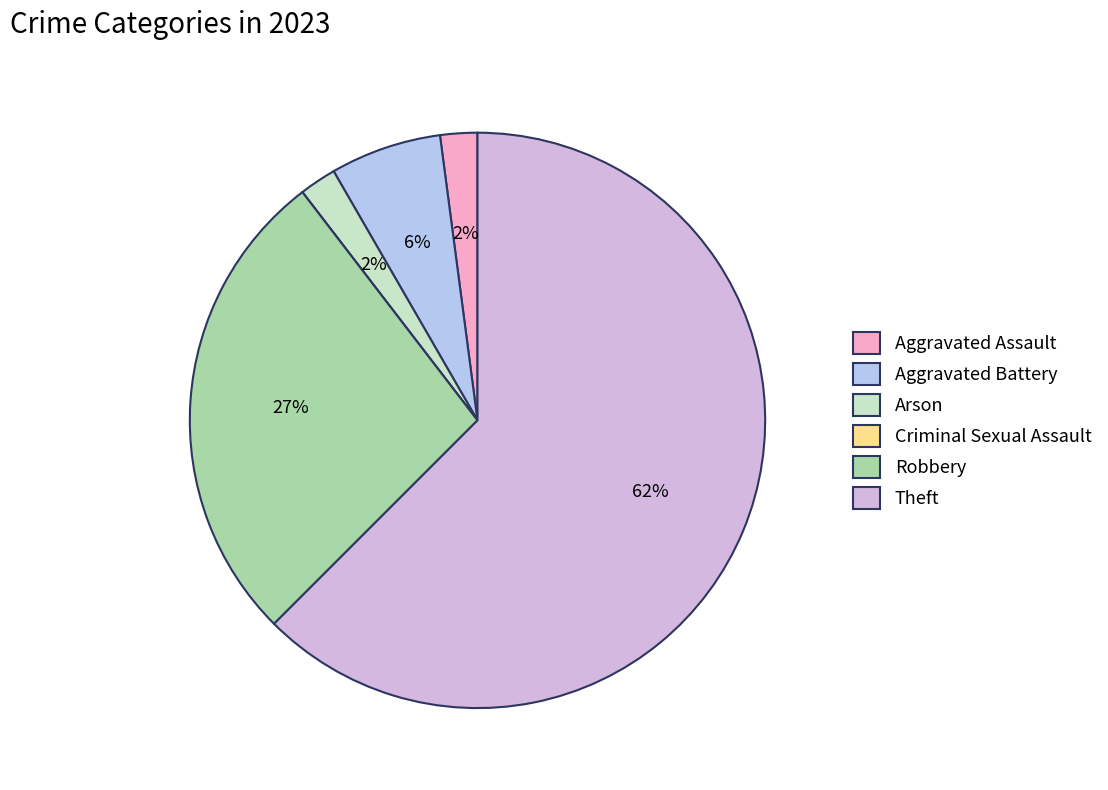

Which slice is the largest?

Theft